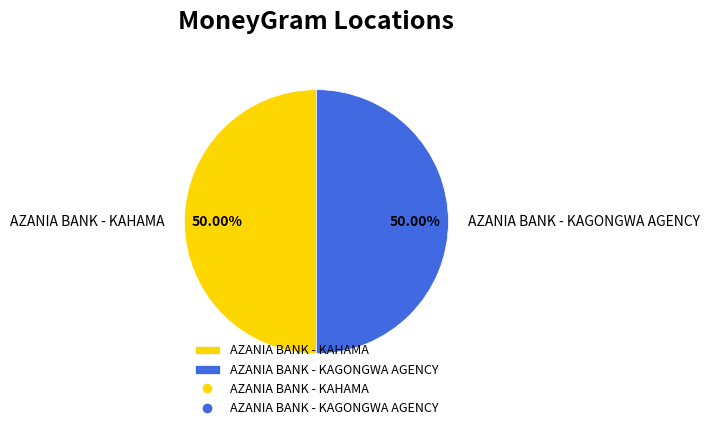

How many segments does this pie chart have?

2